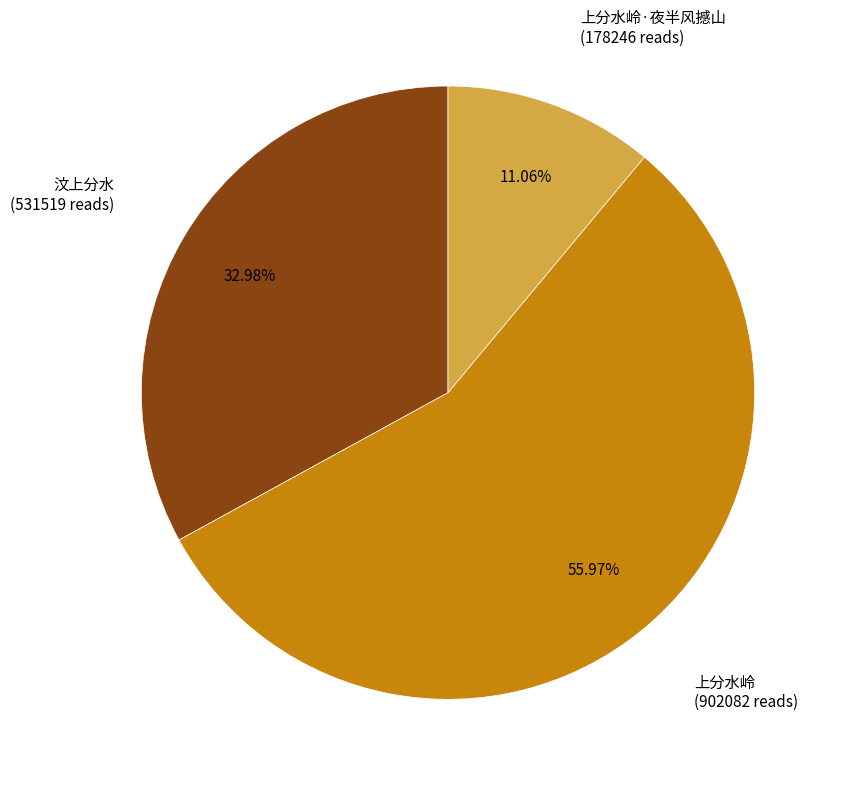

Does any single category account for the majority?

Yes